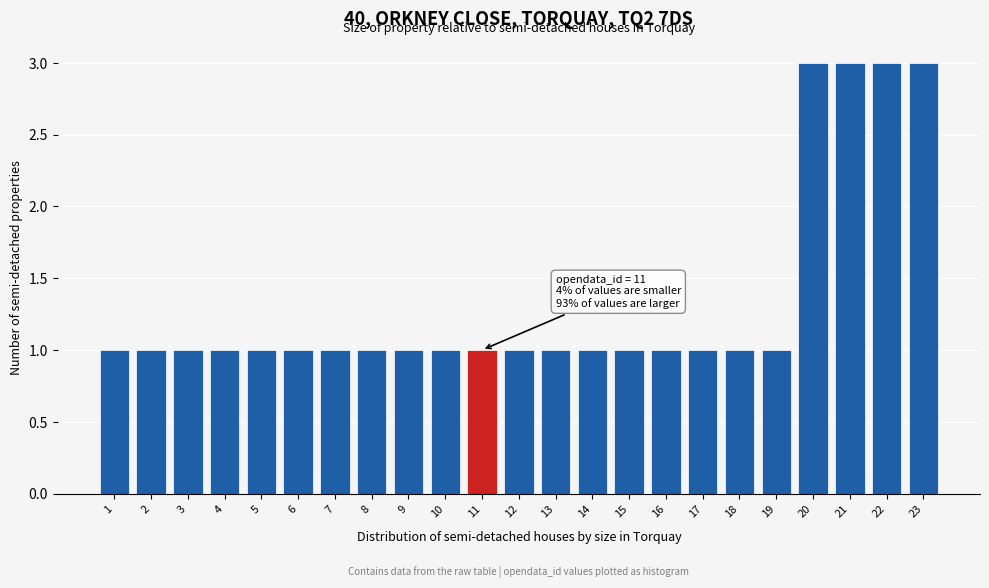

Reading left to right, what are all the values shown in this chart?

1=1	2=1	3=1	4=1	5=1	6=1	7=1	8=1	9=1	10=1	11=1	12=1	13=1	14=1	15=1	16=1	17=1	18=1	19=1	20=3	21=3	22=3	23=3